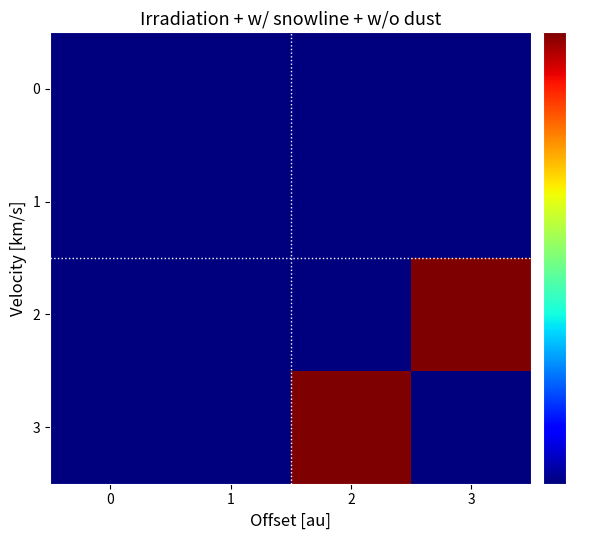

Which series has the largest range (max minus min)?

2